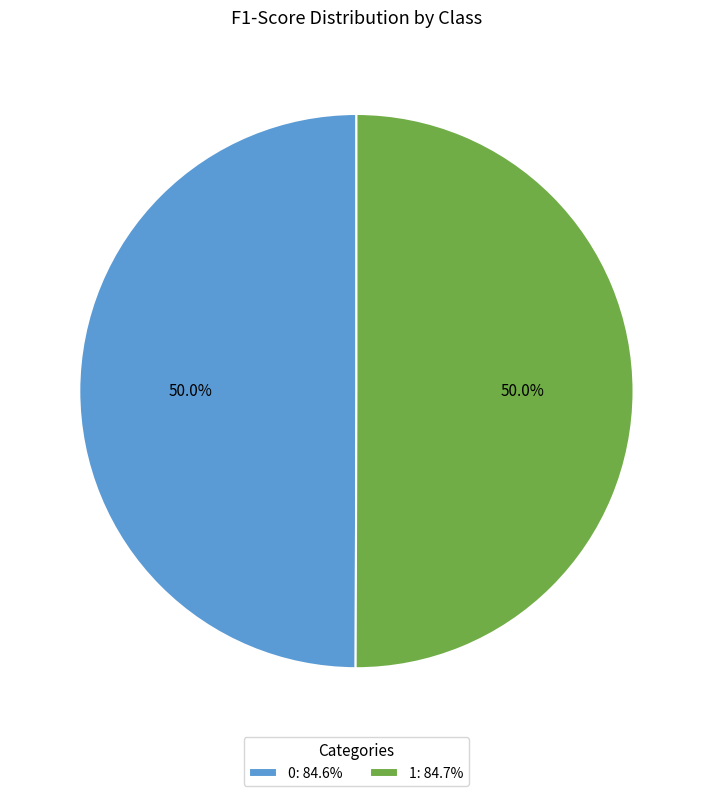

Is it true that 0 is 64% of the pie?

False